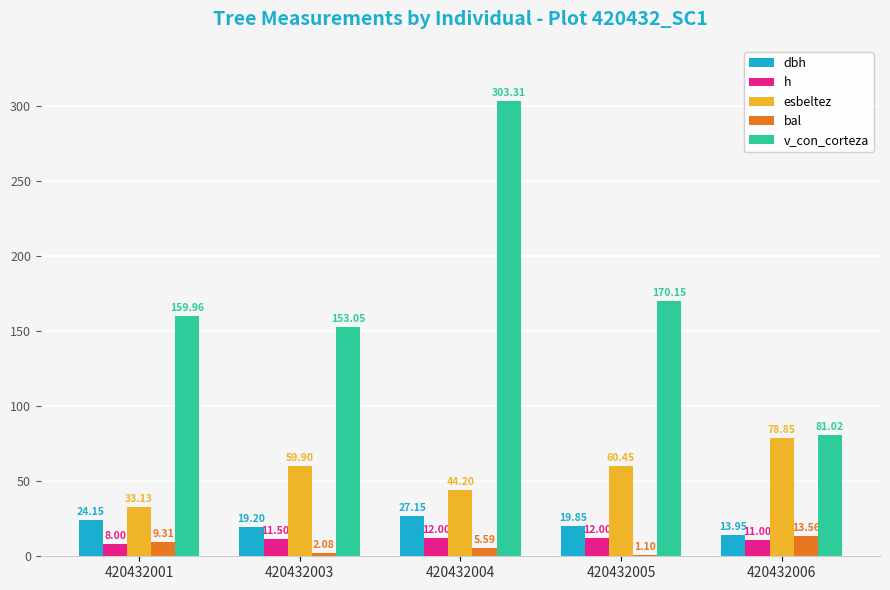

At which category is the sum across all series the highest?

420432004